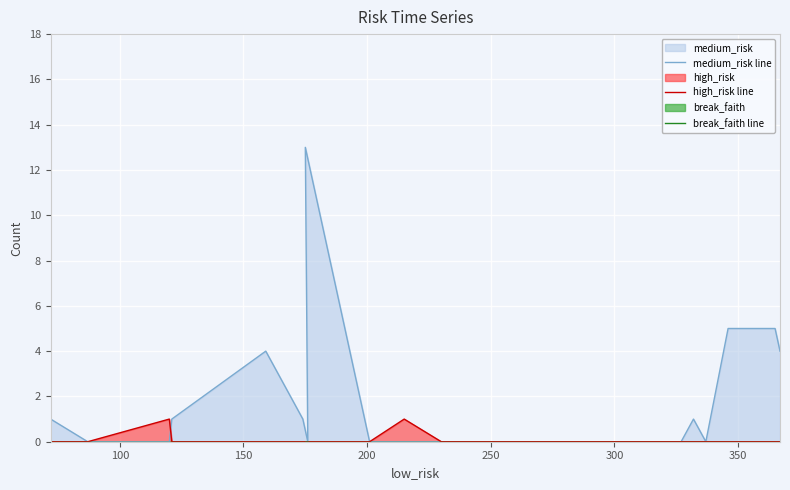

Is it true that medium_risk line equals 6 at 19?

False